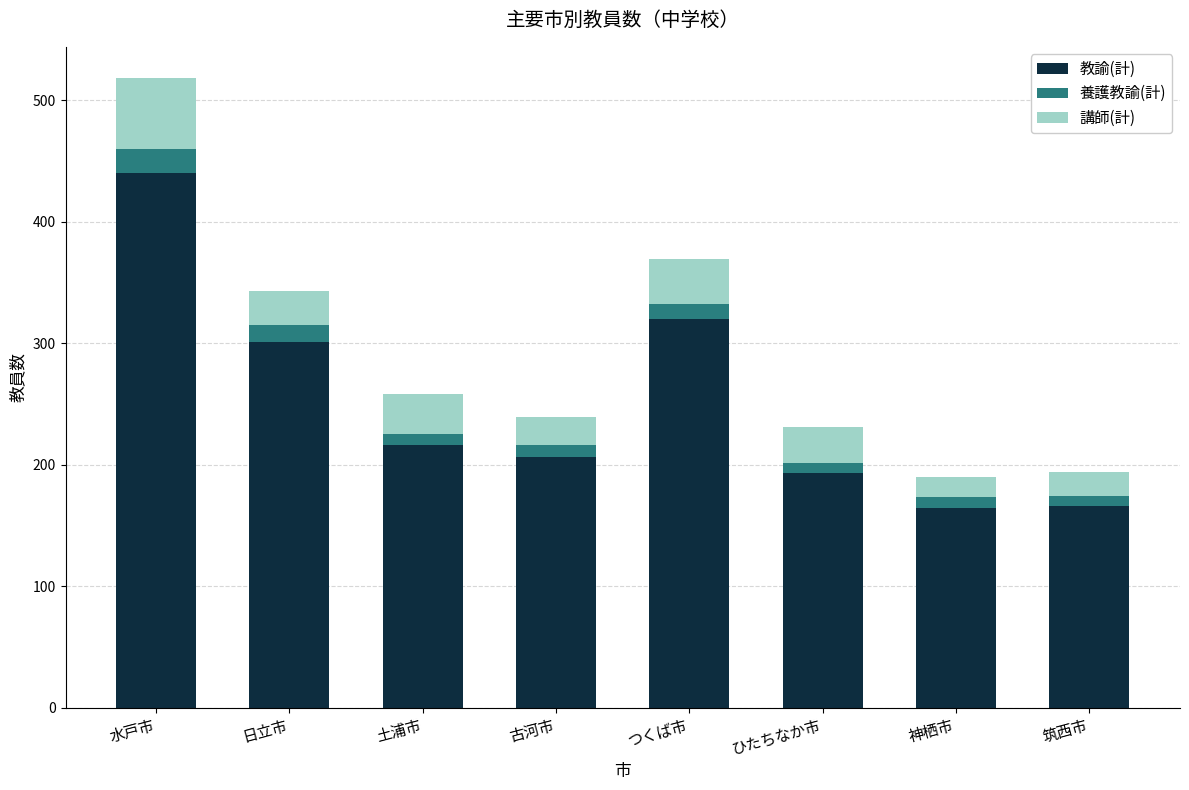

What is the total value across all series at つくば市?

369